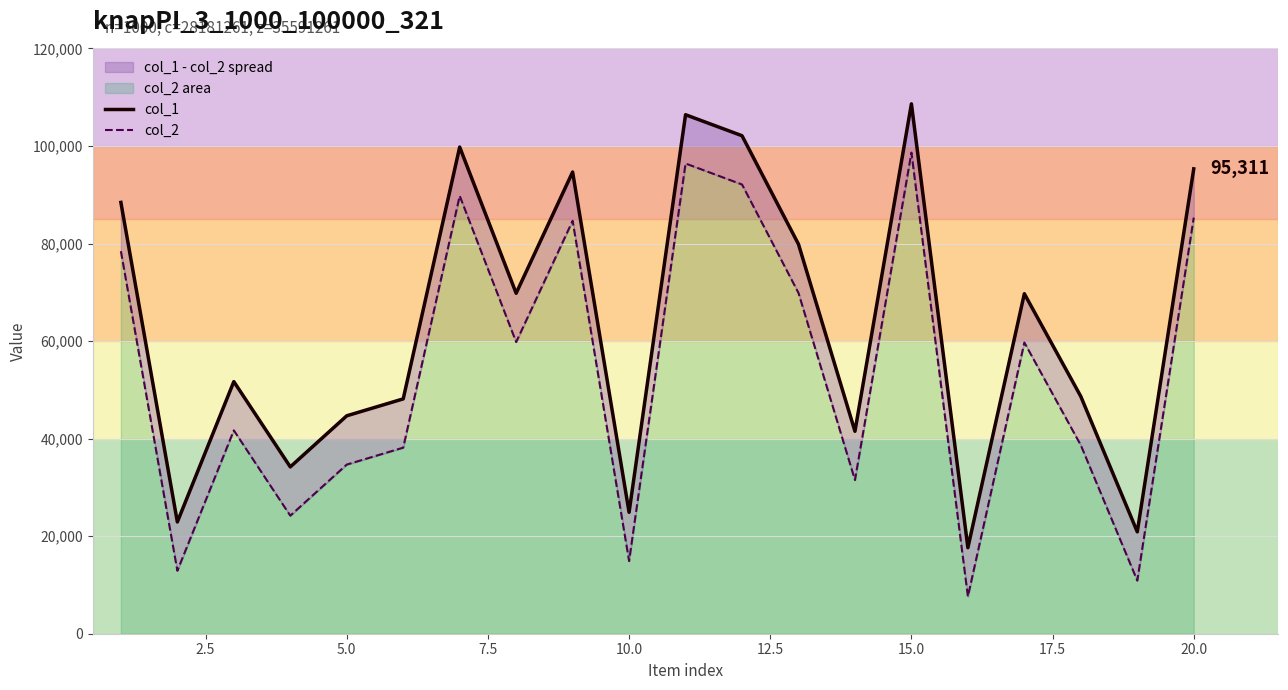

True or false: col_2 has a value of 38391 at 7.5.

False